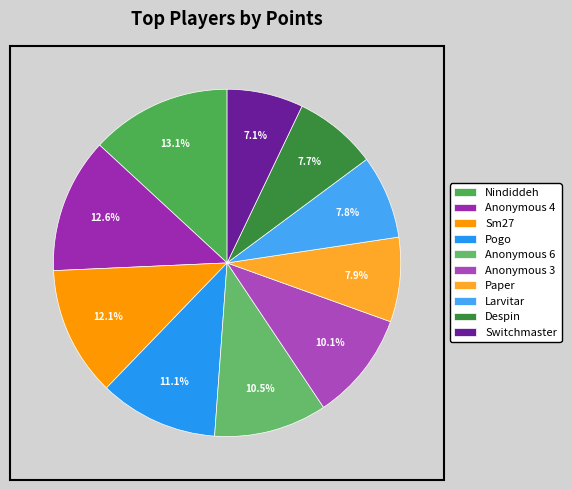

To the nearest percent, what portion does Sm27 represent?

12%